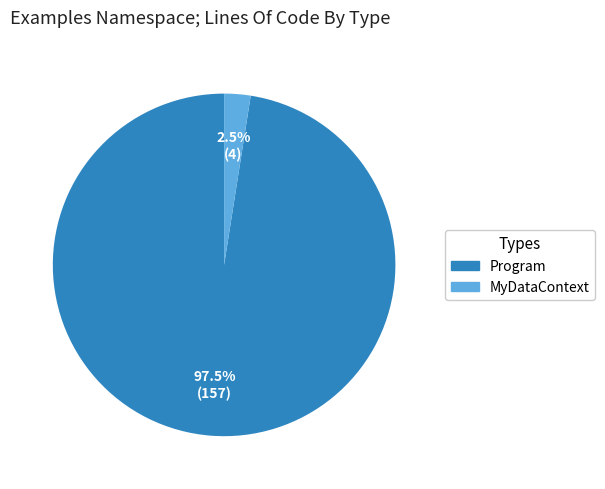

Rank the categories by value from highest to lowest.

Program, MyDataContext